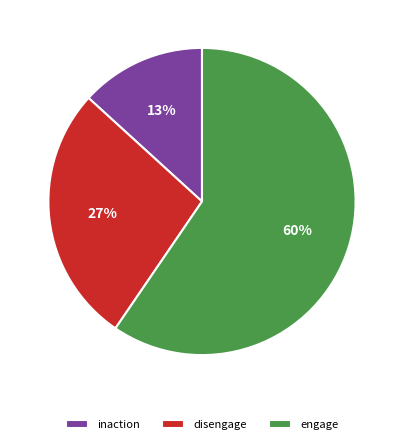

Between inaction and engage, which is larger?

engage